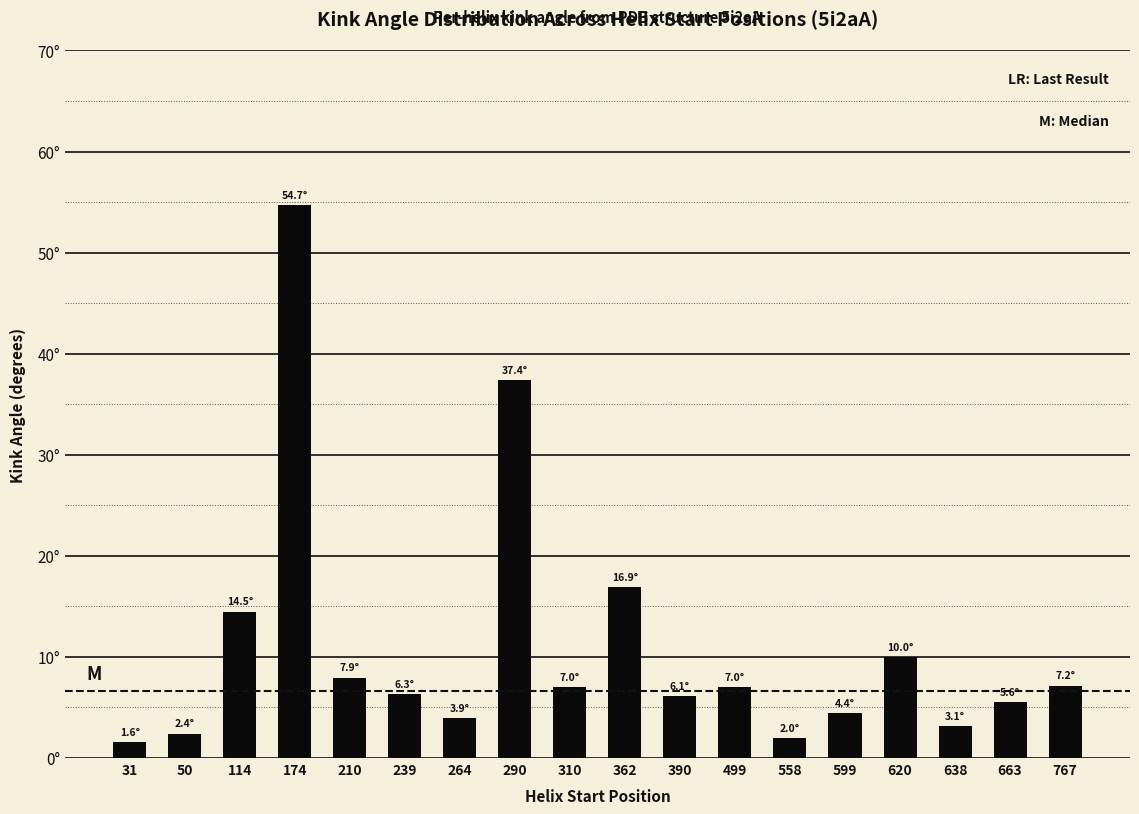

Are the bars horizontal?

No